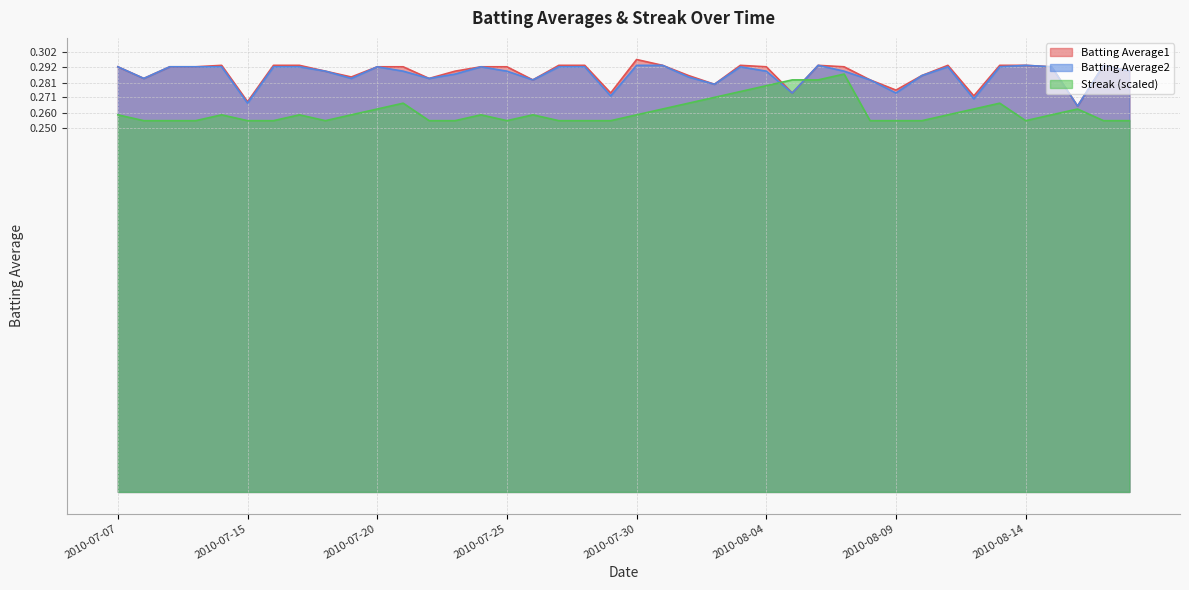

Reading left to right, list all the values displayed in this chart.

Batting Average1: 2010-07-07=0.3	2010-07-08=0.3	2010-07-09=0.3	2010-07-10=0.3	2010-07-11=0.3	2010-07-15=0.3	2010-07-16=0.3	2010-07-17=0.3	2010-07-18=0.3	2010-07-19=0.3	2010-07-20=0.3	2010-07-21=0.3	2010-07-22=0.3	2010-07-23=0.3	2010-07-24=0.3	2010-07-25=0.3	2010-07-26=0.3	2010-07-27=0.3	2010-07-28=0.3	2010-07-29=0.3	2010-07-30=0.3	2010-07-31=0.3	2010-08-01=0.3	2010-08-02=0.3	2010-08-03=0.3	2010-08-04=0.3	2010-08-05=0.3	2010-08-06=0.3	2010-08-07=0.3	2010-08-08=0.3	2010-08-09=0.3	2010-08-10=0.3	2010-08-11=0.3	2010-08-12=0.3	2010-08-13=0.3	2010-08-14=0.3	2010-08-15=0.3	2010-08-16=0.3	2010-08-17=0.3	2010-08-18=0.3
Batting Average2: 2010-07-07=0.3	2010-07-08=0.3	2010-07-09=0.3	2010-07-10=0.3	2010-07-11=0.3	2010-07-15=0.3	2010-07-16=0.3	2010-07-17=0.3	2010-07-18=0.3	2010-07-19=0.3	2010-07-20=0.3	2010-07-21=0.3	2010-07-22=0.3	2010-07-23=0.3	2010-07-24=0.3	2010-07-25=0.3	2010-07-26=0.3	2010-07-27=0.3	2010-07-28=0.3	2010-07-29=0.3	2010-07-30=0.3	2010-07-31=0.3	2010-08-01=0.3	2010-08-02=0.3	2010-08-03=0.3	2010-08-04=0.3	2010-08-05=0.3	2010-08-06=0.3	2010-08-07=0.3	2010-08-08=0.3	2010-08-09=0.3	2010-08-10=0.3	2010-08-11=0.3	2010-08-12=0.3	2010-08-13=0.3	2010-08-14=0.3	2010-08-15=0.3	2010-08-16=0.3	2010-08-17=0.3	2010-08-18=0.3
Streak: 2010-07-07=0.3	2010-07-08=0.3	2010-07-09=0.3	2010-07-10=0.3	2010-07-11=0.3	2010-07-15=0.3	2010-07-16=0.3	2010-07-17=0.3	2010-07-18=0.3	2010-07-19=0.3	2010-07-20=0.3	2010-07-21=0.3	2010-07-22=0.3	2010-07-23=0.3	2010-07-24=0.3	2010-07-25=0.3	2010-07-26=0.3	2010-07-27=0.3	2010-07-28=0.3	2010-07-29=0.3	2010-07-30=0.3	2010-07-31=0.3	2010-08-01=0.3	2010-08-02=0.3	2010-08-03=0.3	2010-08-04=0.3	2010-08-05=0.3	2010-08-06=0.3	2010-08-07=0.3	2010-08-08=0.3	2010-08-09=0.3	2010-08-10=0.3	2010-08-11=0.3	2010-08-12=0.3	2010-08-13=0.3	2010-08-14=0.3	2010-08-15=0.3	2010-08-16=0.3	2010-08-17=0.3	2010-08-18=0.3